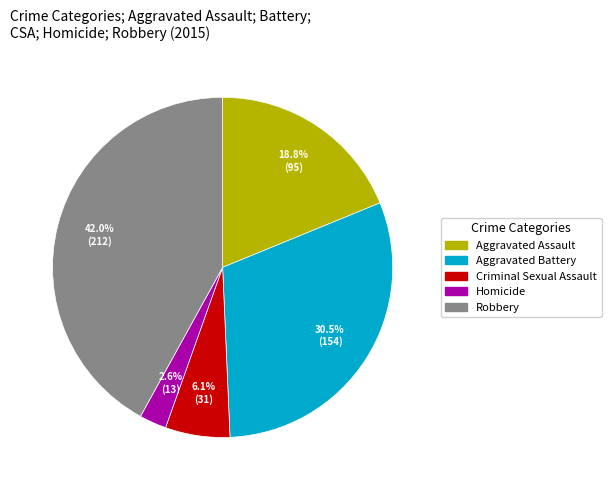

What is the largest slice in the pie chart?

Robbery